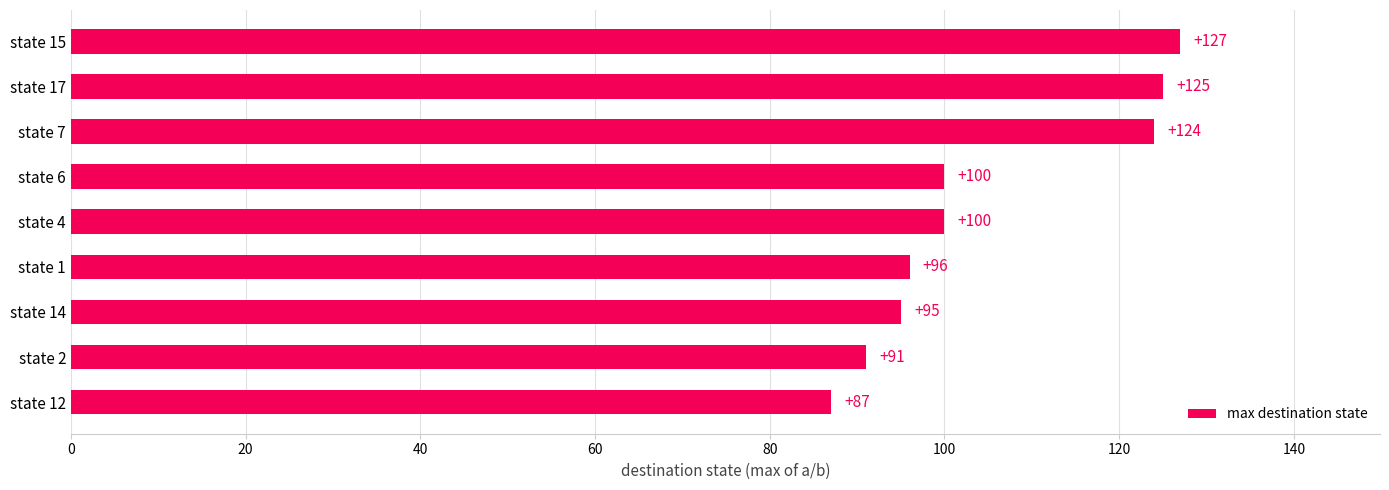

The value at state 14 is 95. True or false?

True